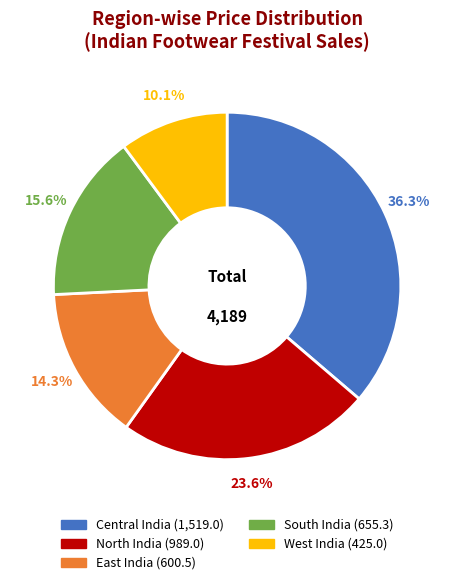

To the nearest percent, what percentage of the pie is North India?

24%